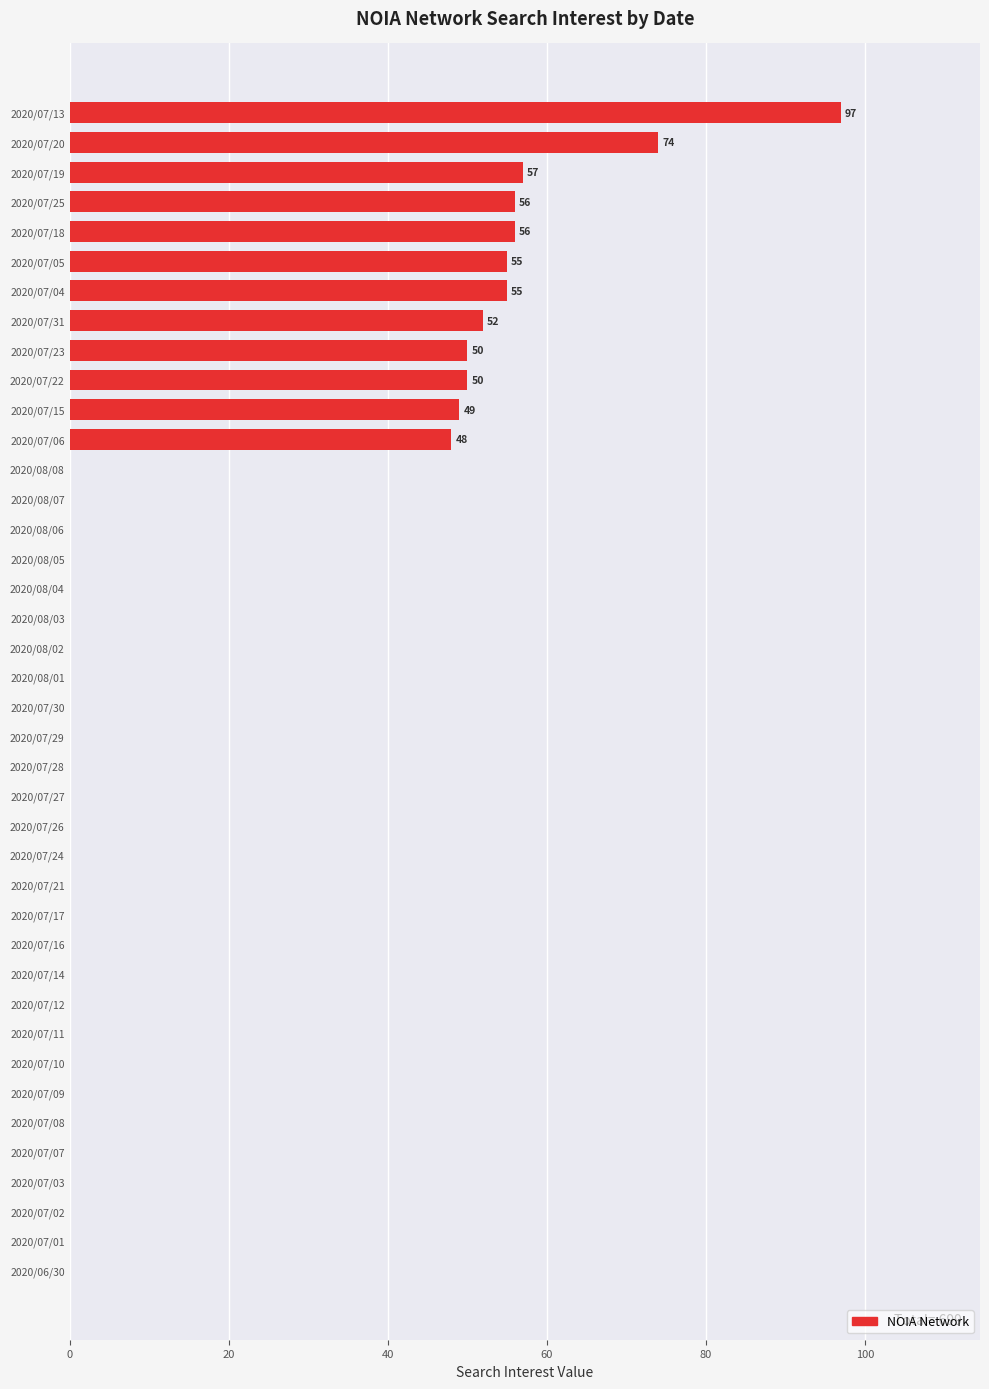

Which has a higher value, 2020/07/06 or 2020/07/14?

2020/07/06